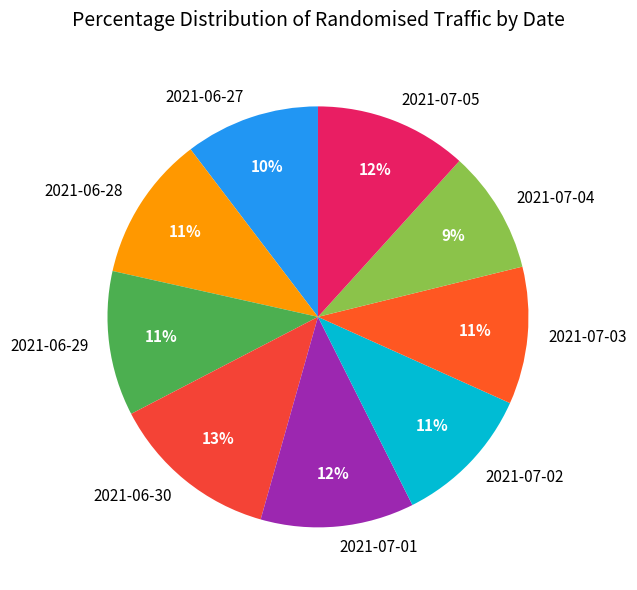

Does 2021-07-03 account for over 50% of the chart?

No